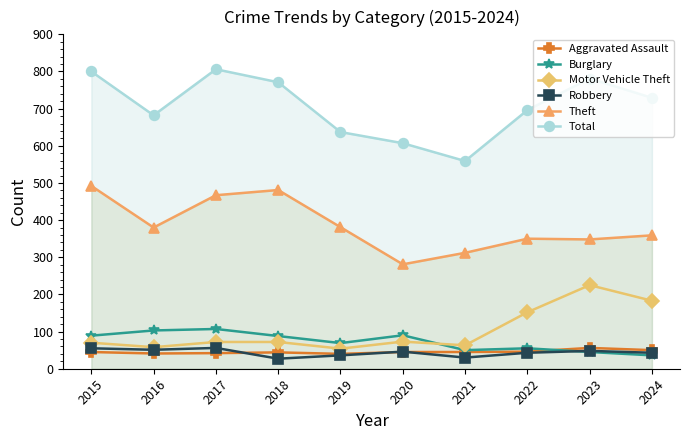

What are all the series names shown in the legend?

Aggravated Assault, Burglary, Motor Vehicle Theft, Robbery, Theft, Total